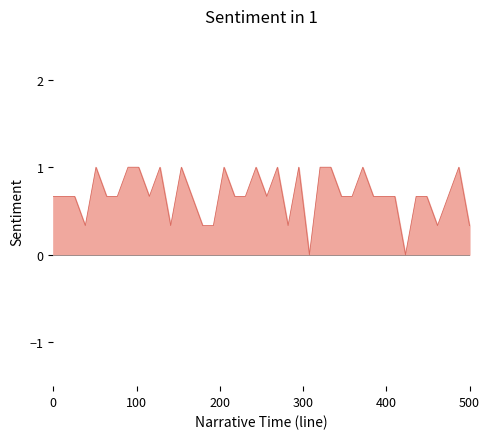

What is the difference between the maximum and minimum values?

1.0